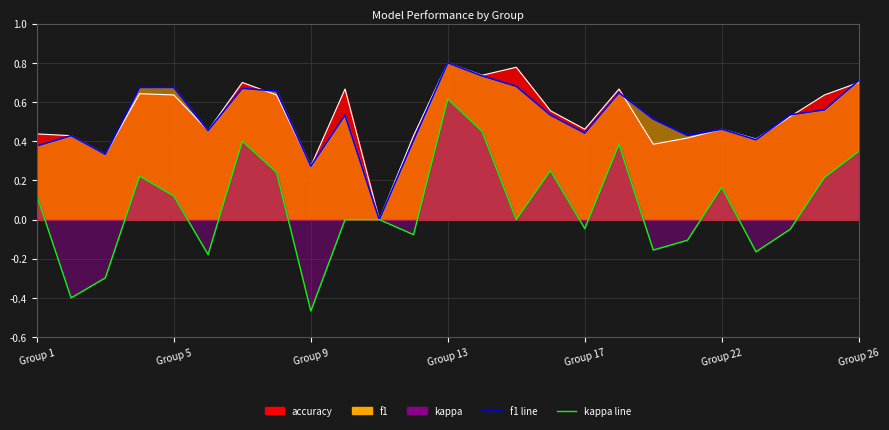

What is the average value of the accuracy series?

0.5